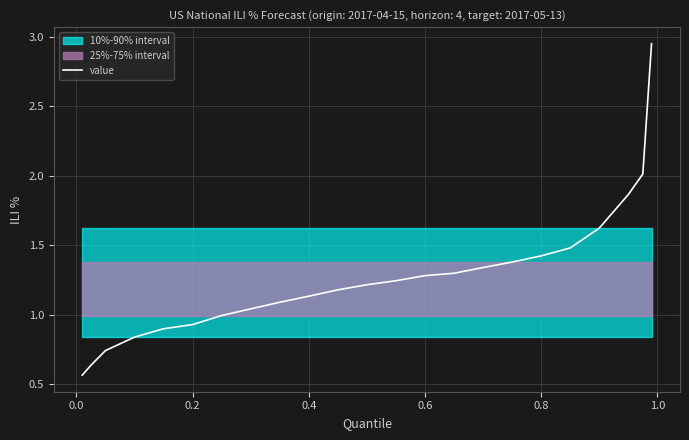

Is it true that the value at 0.8 is 1.4?

True